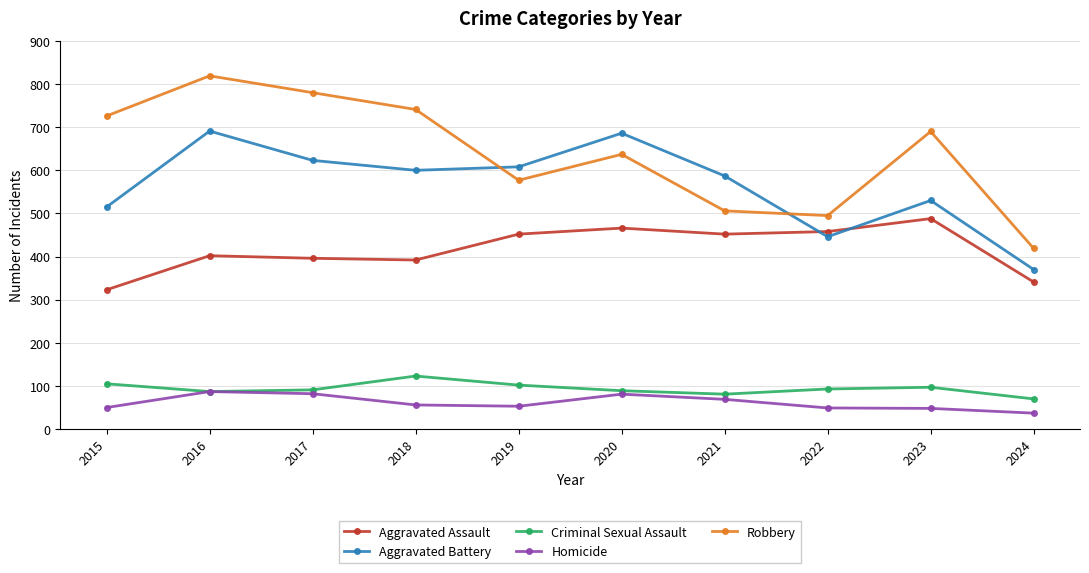

What is the value of the Aggravated Assault point at the 6th from the left?

466